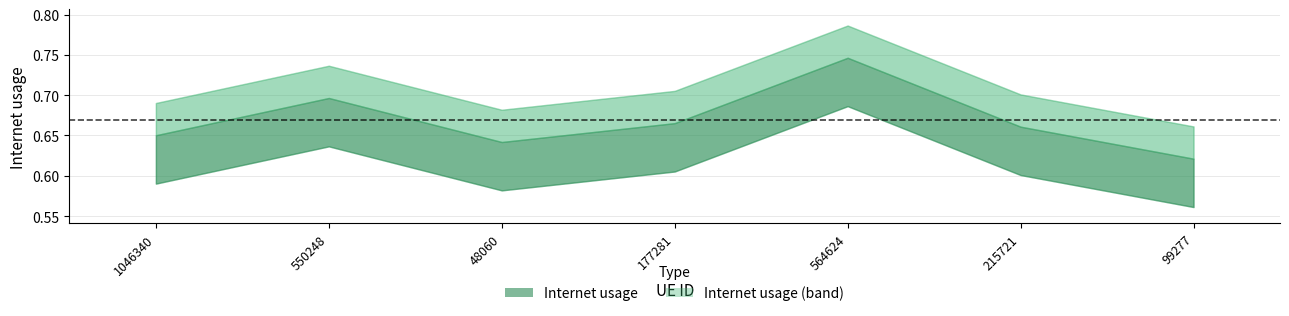

The value at 564624 is 1.3. True or false?

False